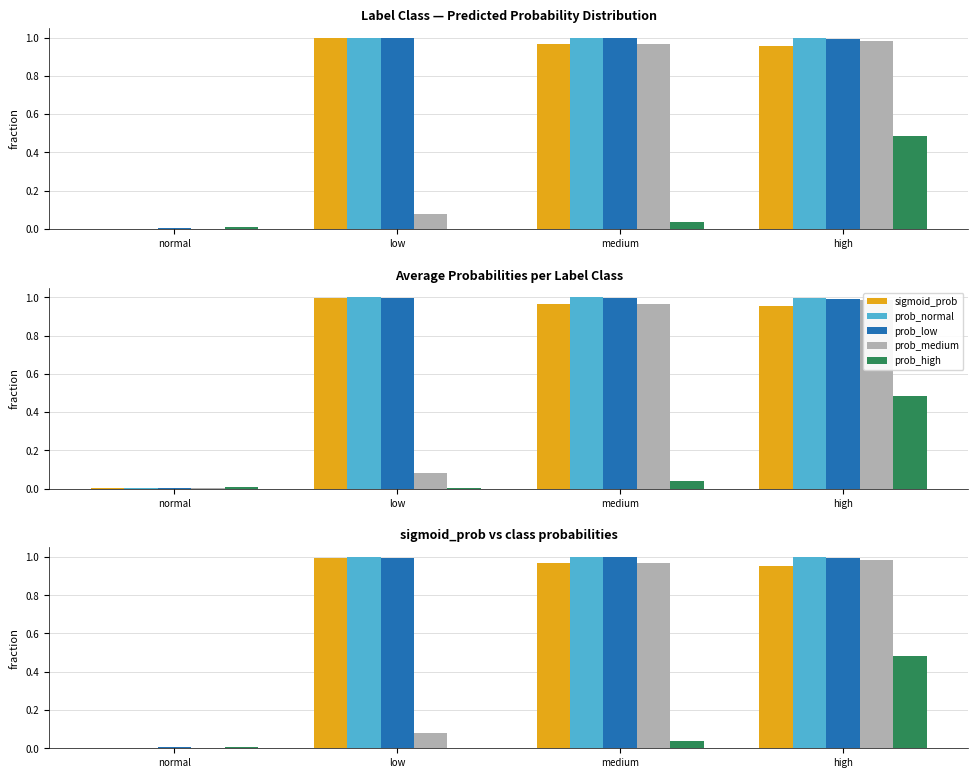

Where is prob_medium nearest to the value 0?

normal